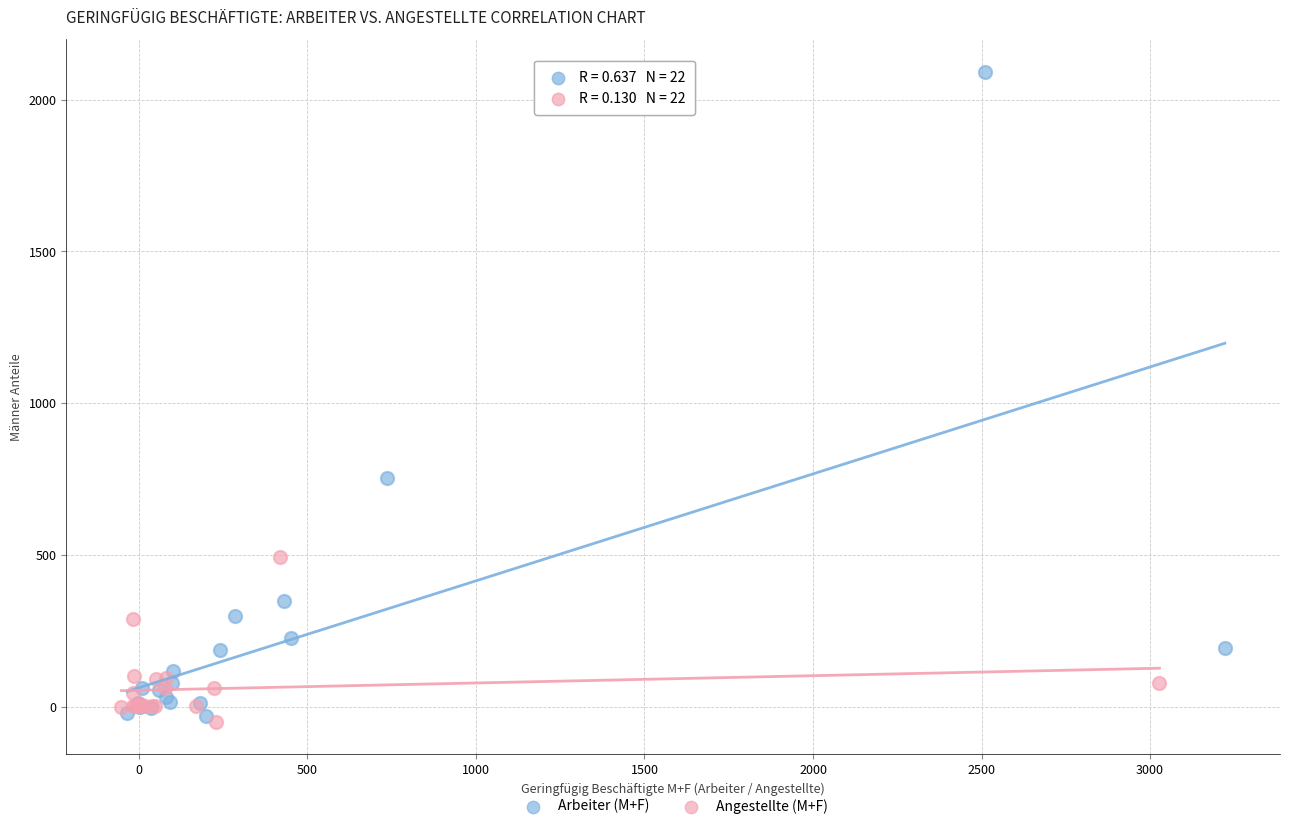

Which series reaches the maximum Y coordinate?

Arbeiter (M+F)